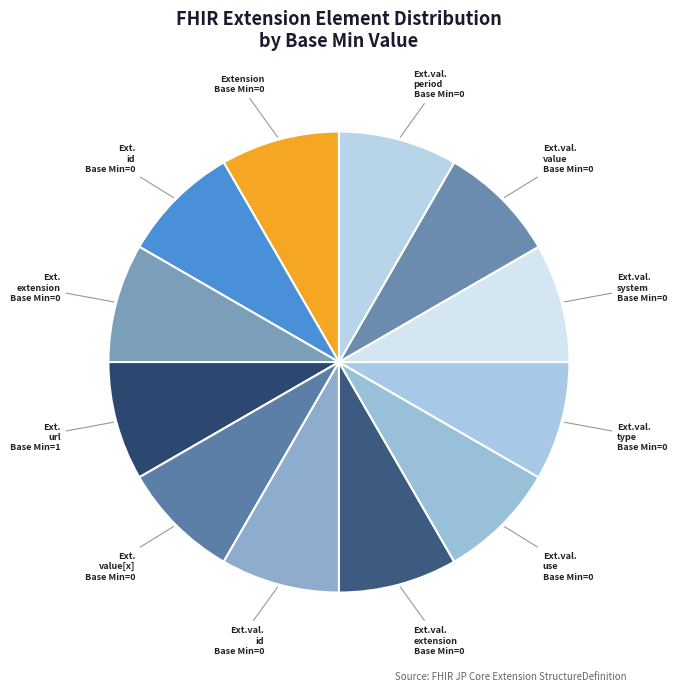

How many segments does this pie chart have?

12